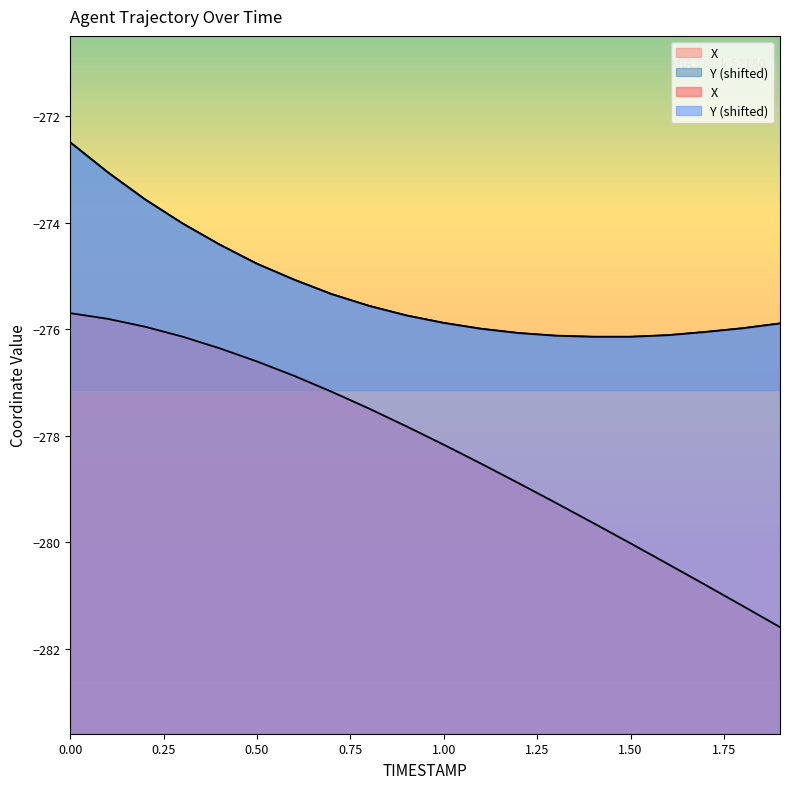

Which series has the largest total across all categories?

Y